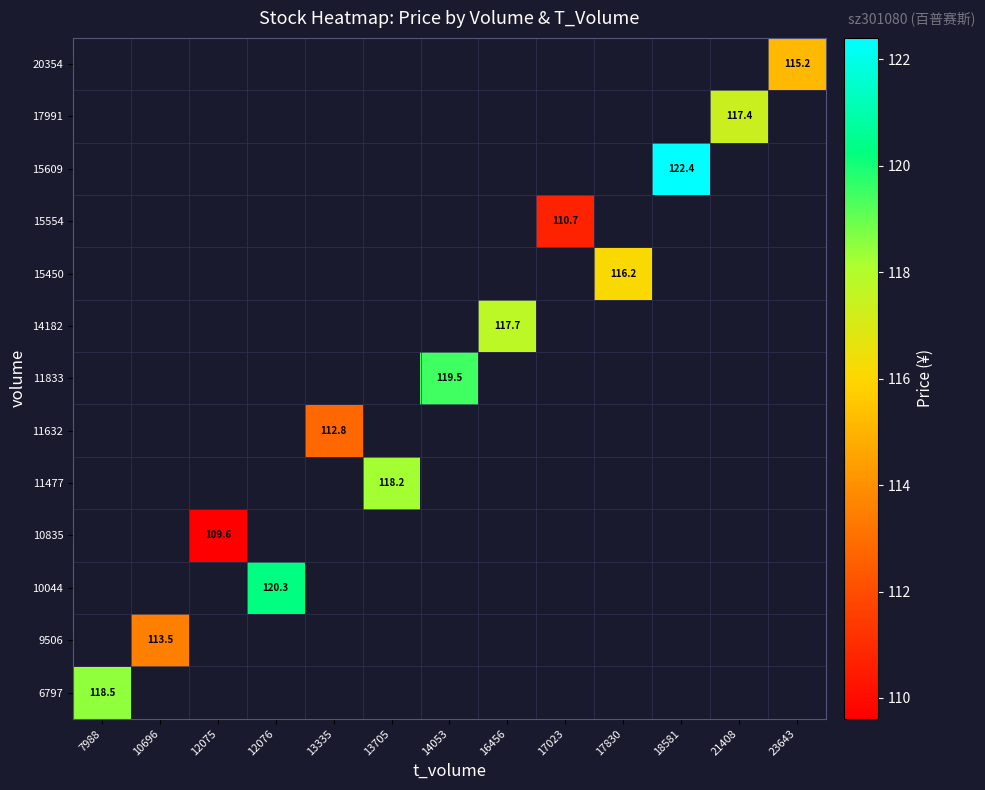

List the labels in order of 15554 value, smallest first.

7988, 10696, 12075, 12076, 13335, 13705, 14053, 16456, 17023, 17830, 18581, 21408, 23643